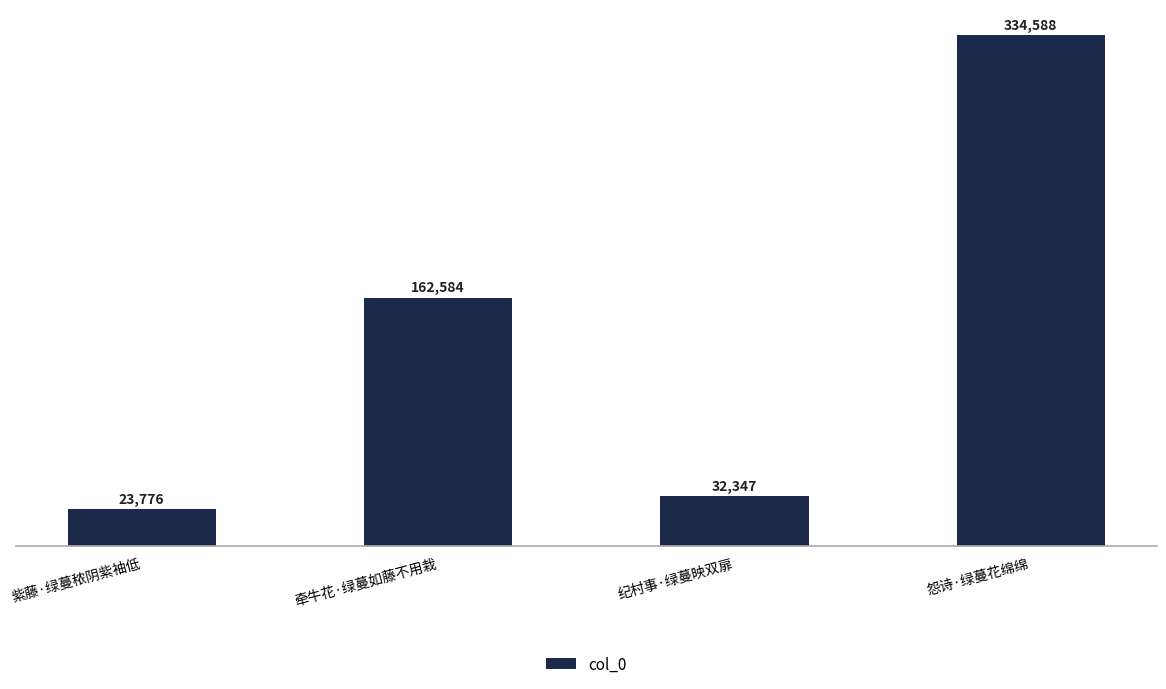

What is the value of the 1st bar from the left?

23776